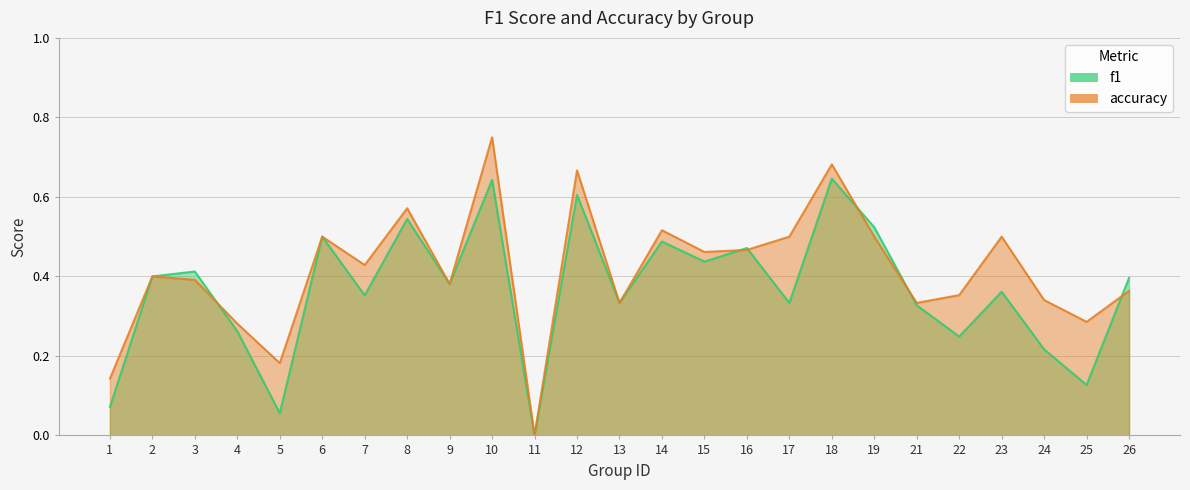

What value does the accuracy series have at 13?

0.3